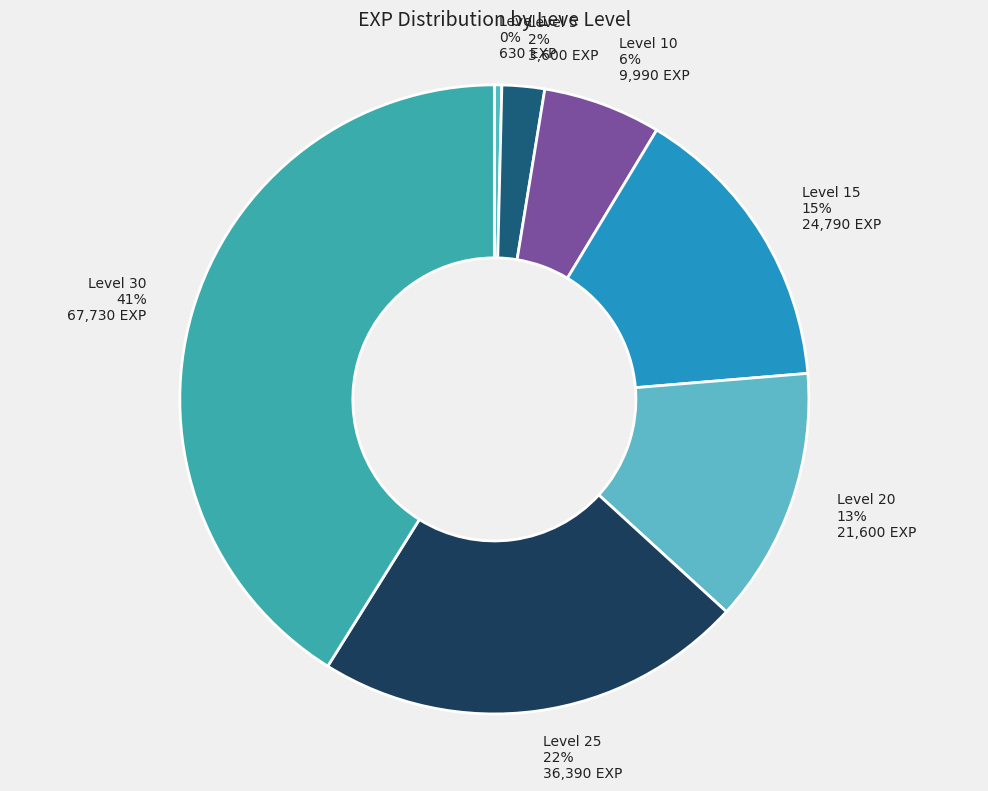

How many slices are in this pie chart?

7